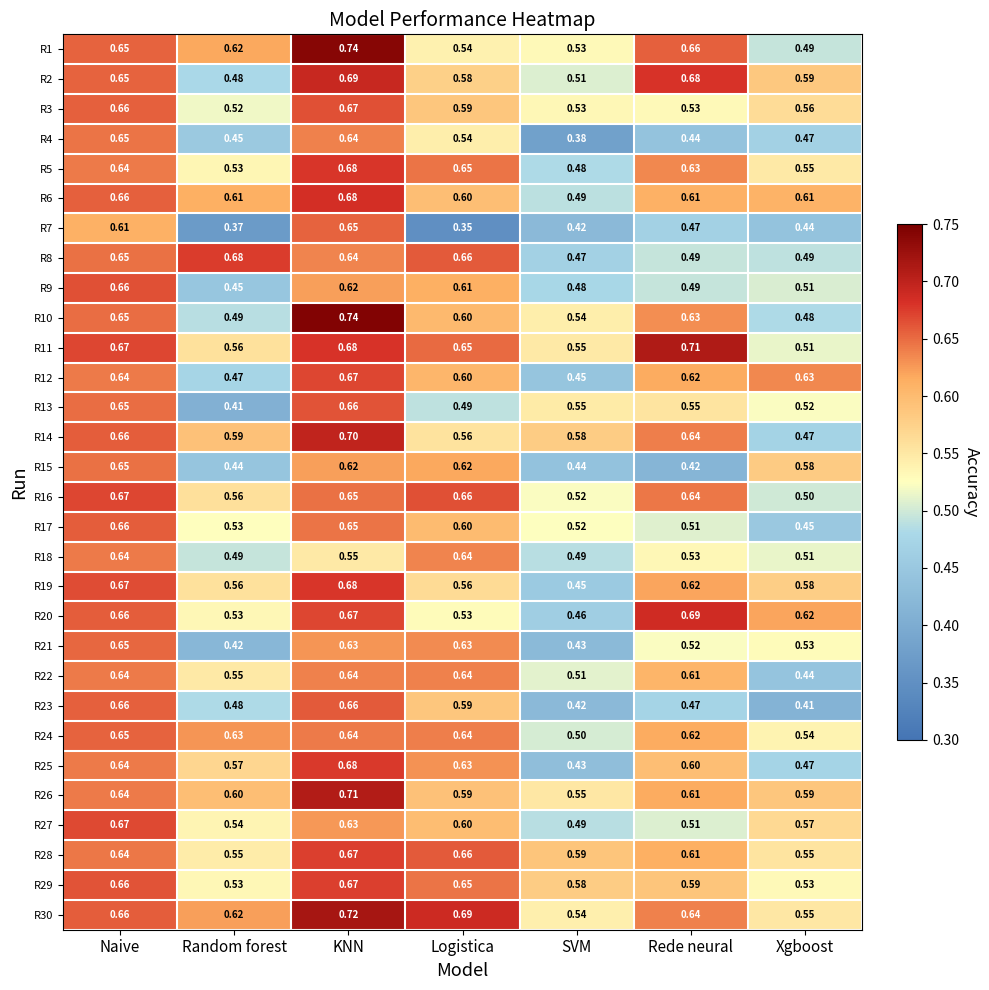

List the labels in order of R1 value, largest first.

KNN, Rede neural, Naive, Random forest, Logistica, SVM, Xgboost